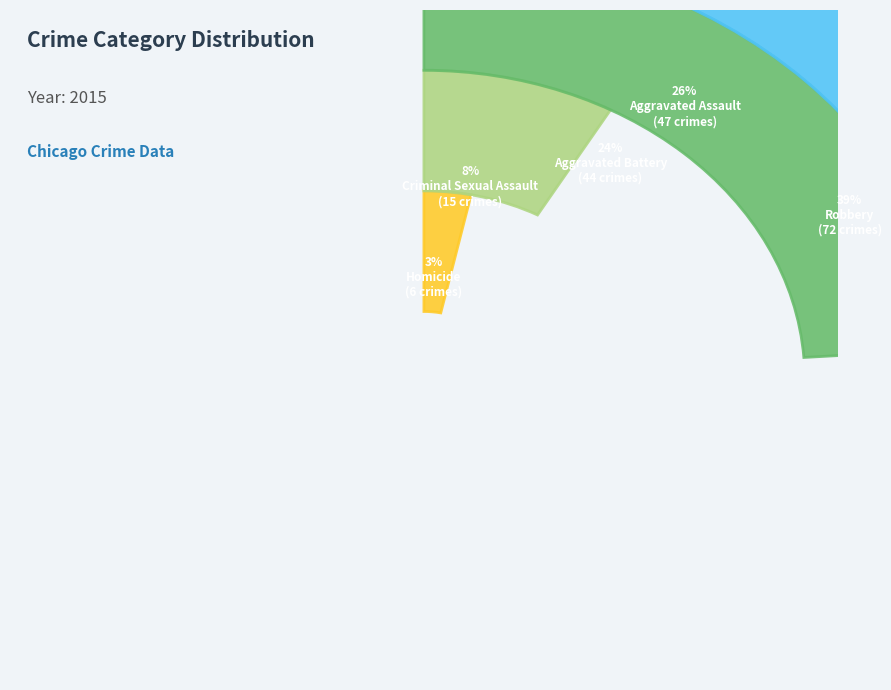

Combined, do Criminal Sexual Assault and Homicide account for over 50%?

No